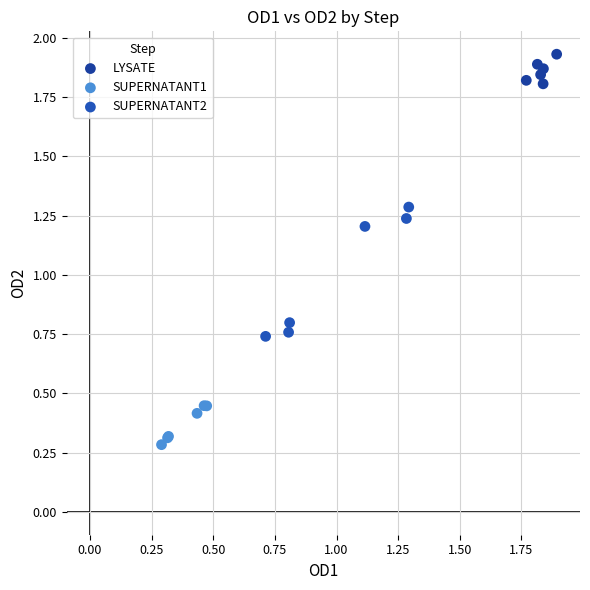

Which series has the largest Y range (max minus min)?

SUPERNATANT2